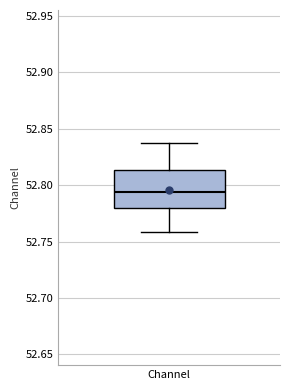

Where is the upper edge of the box for Channel on the y-axis? The values are not printed on the chart, so give them approximately, as read against the axis.

52.815